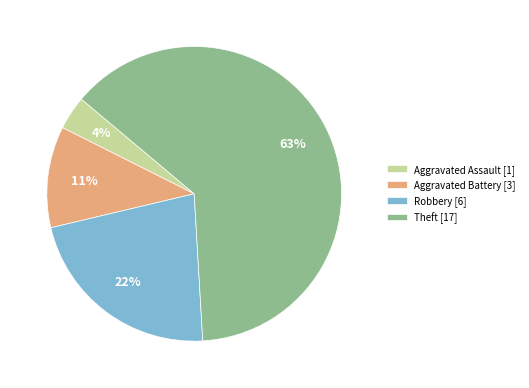

What percentage is the Aggravated Assault slice, to the nearest percent?

4%